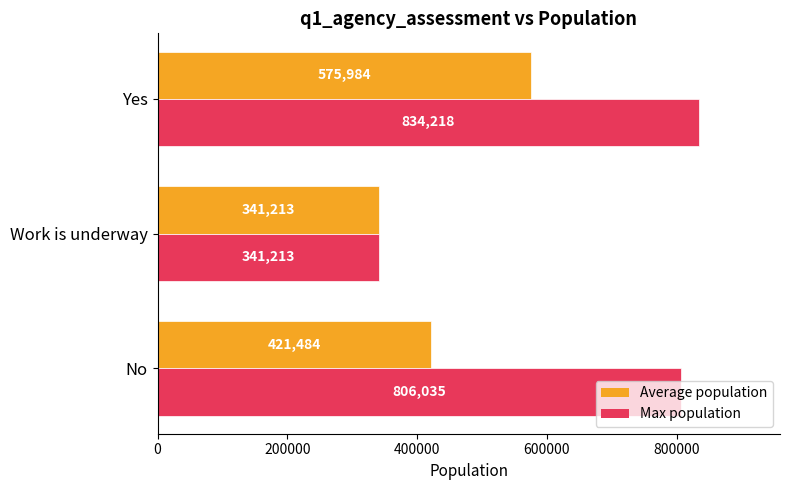

What is the difference between the maximum and second lowest values in the Average population series?

154500.5